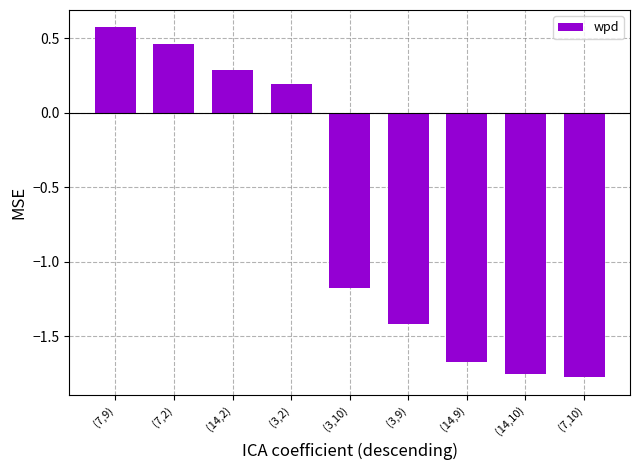

True or false: the data shows -0.8 at (7,10).

False